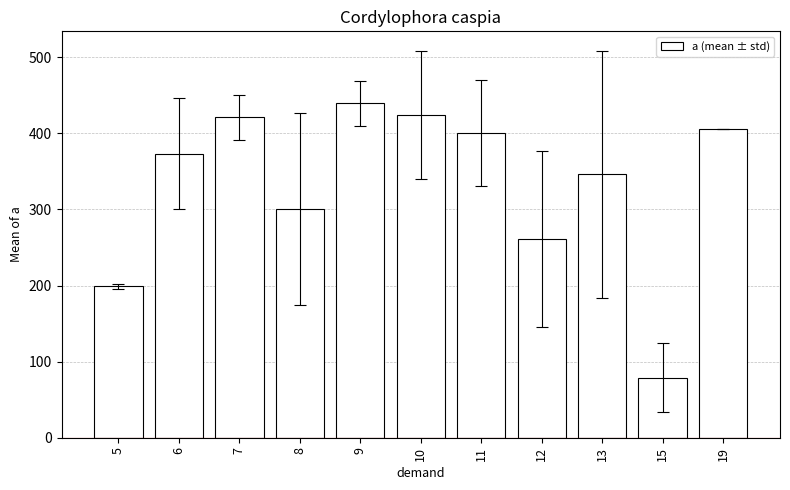

Reading left to right, what are all the values shown in this chart?

5=199.0	6=373.0	7=421.0	8=300.4	9=439.4	10=423.8	11=400.5	12=261.0	13=346.2	15=79.0	19=406.0